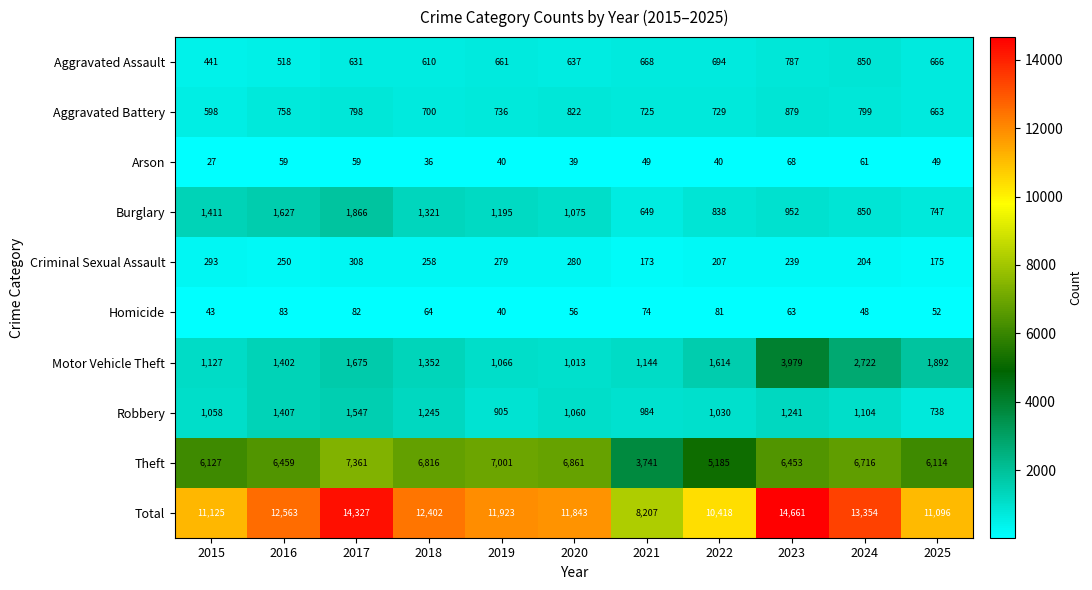

Which series changed the most between 2016 and 2021?

Total